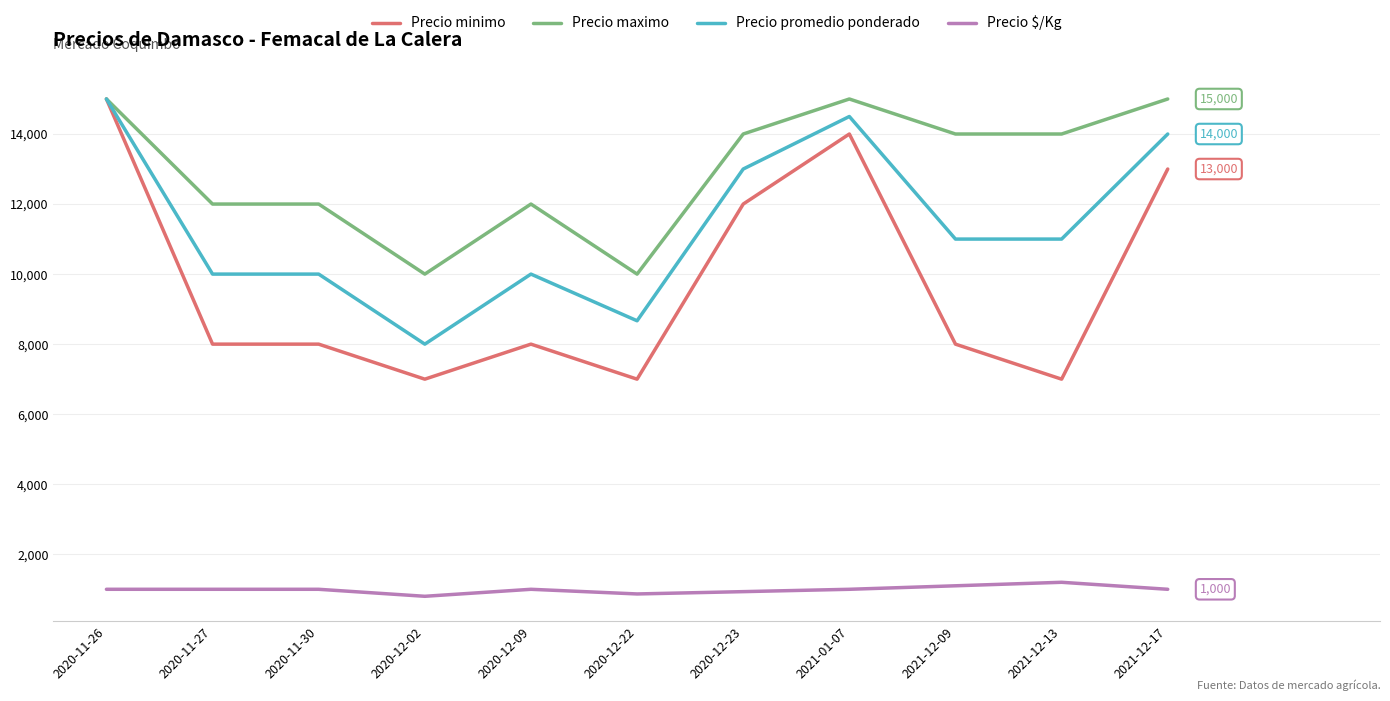

At which label does Precio promedio ponderado reach its minimum?

2020-12-02